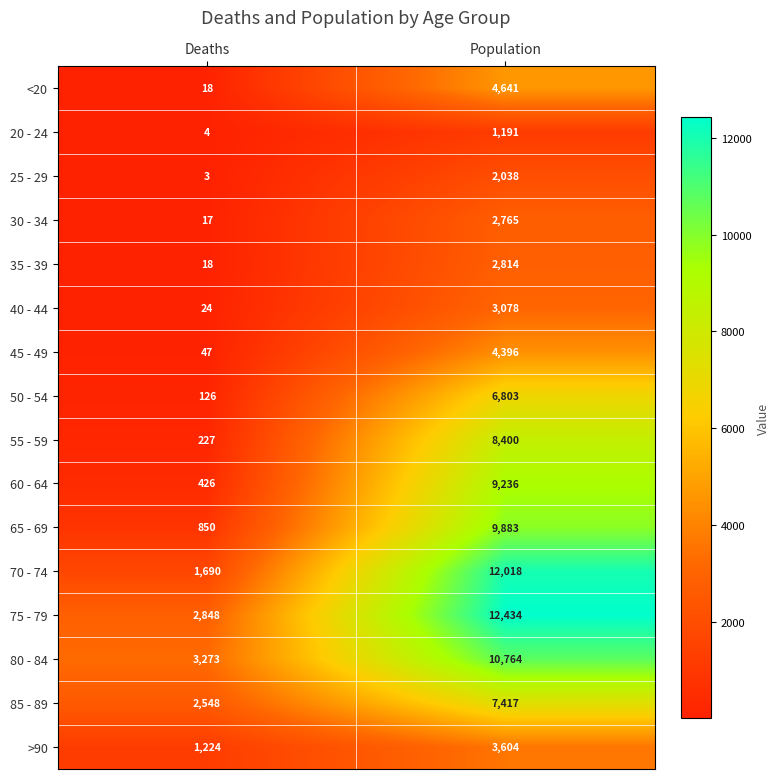

What is the maximum value shown in the chart?

12434